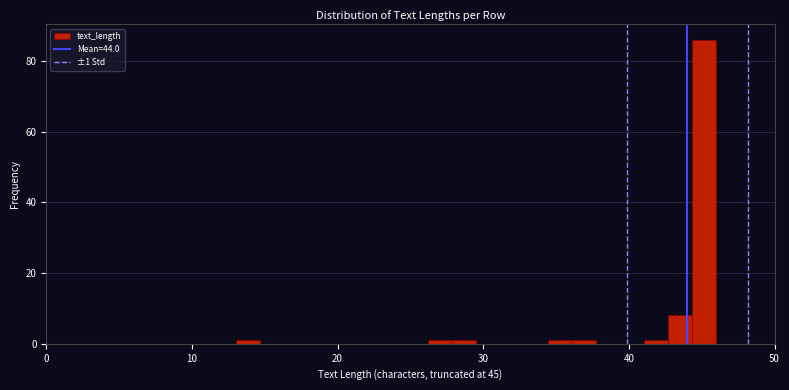

Around what value on the x-axis is the tallest bar? Give the approximate position of its centre, as read against the axis.

45